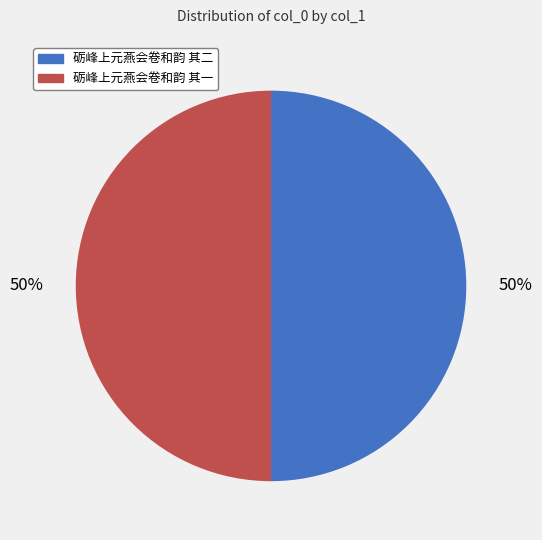

The 砺峰上元燕会卷和韵 其一 slice represents 63% of the pie. True or false?

False